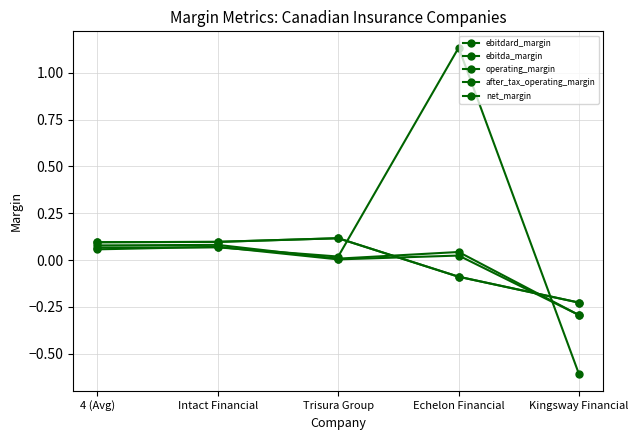

Is it true that ebitdard_margin equals 0.0 at Trisura Group?

False